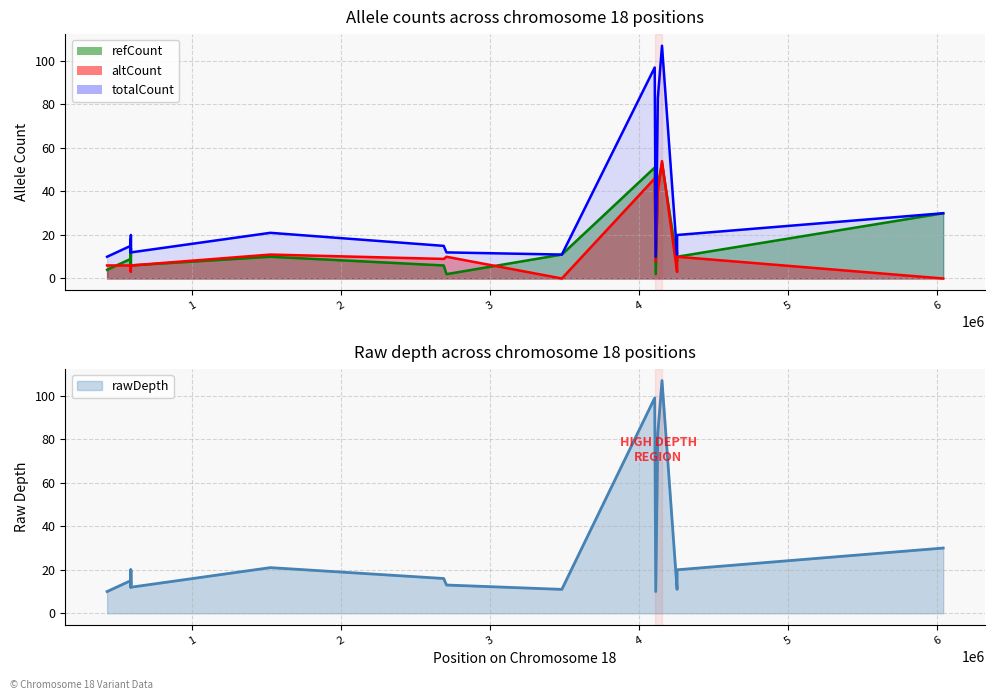

Which series has the largest range (max minus min)?

totalCount